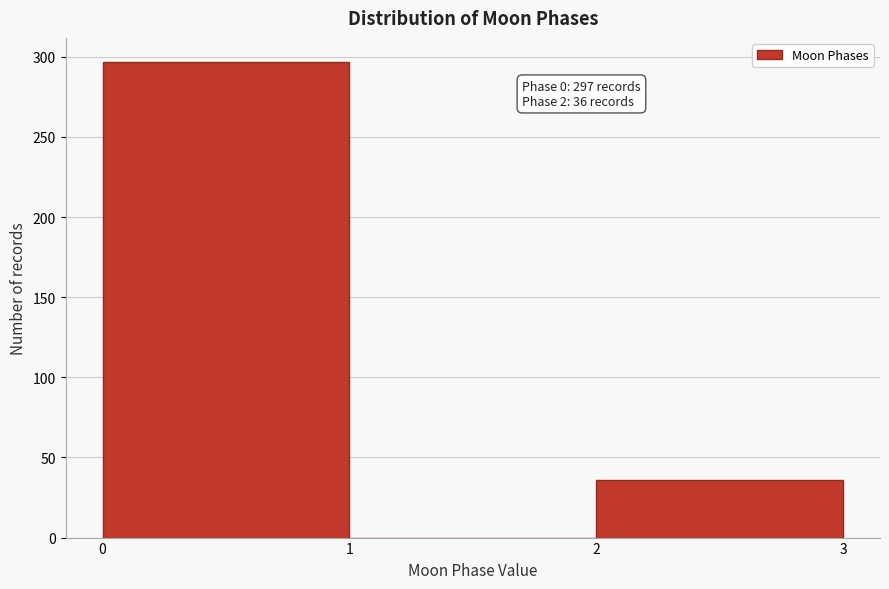

Which range on the x-axis has the tallest bar?

0 to 1